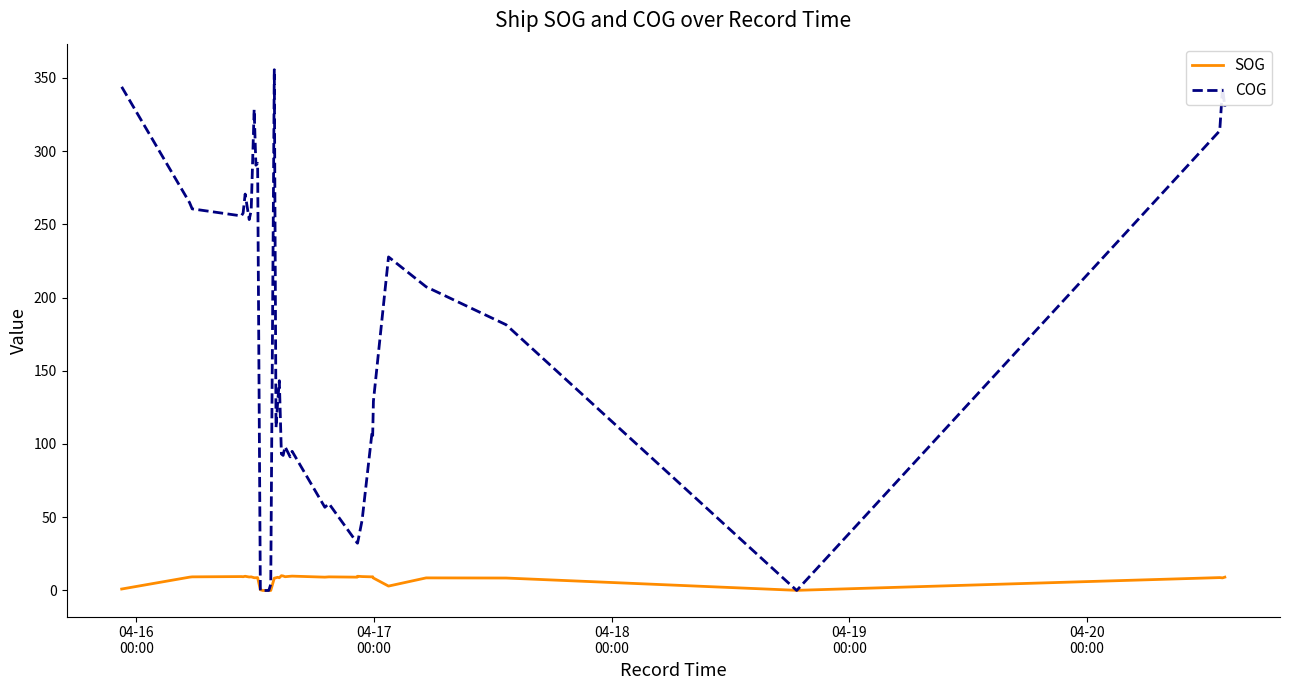

Which series has the largest range (max minus min)?

COG